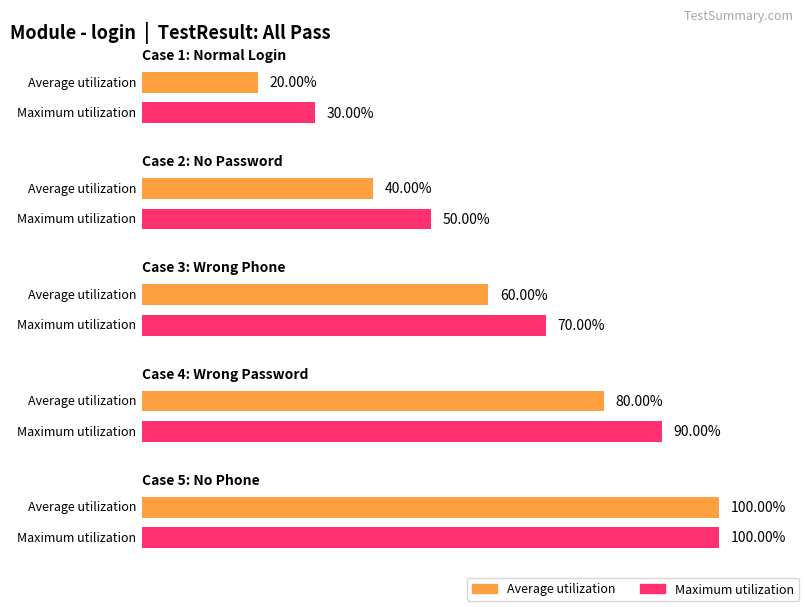

The chart shows a value of 2 at Pass. True or false?

False